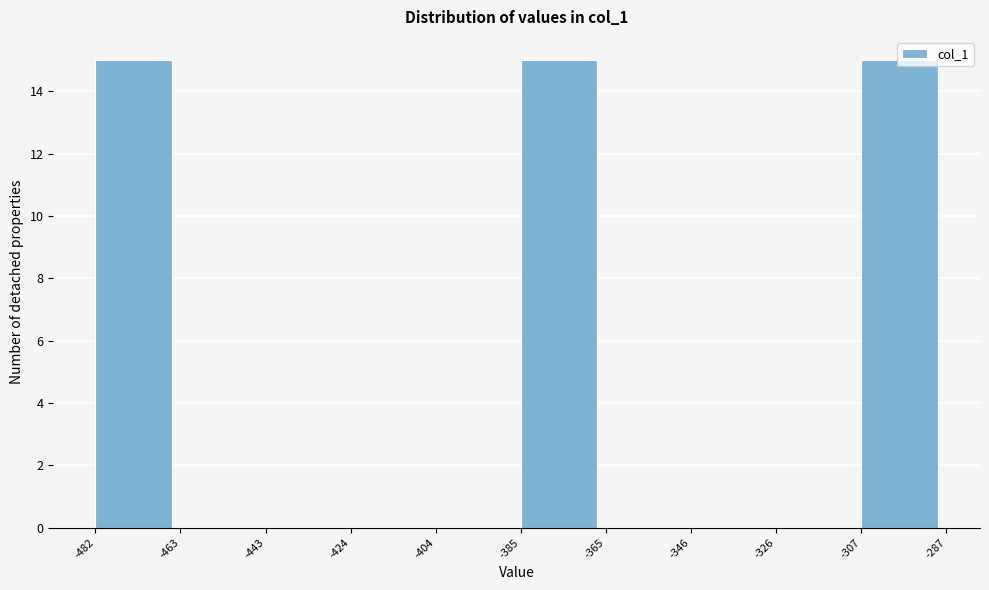

Reading left to right, transcribe this chart: for each bar, give the range it covers on the x-axis and its height. The values are not printed on the chart, so give them approximately, as read against the axis.

-482 to -463: 15
-463 to -443: 0
-443 to -424: 0
-424 to -404: 0
-404 to -385: 0
-385 to -365: 15
-365 to -346: 0
-346 to -326: 0
-326 to -307: 0
-307 to -287: 15